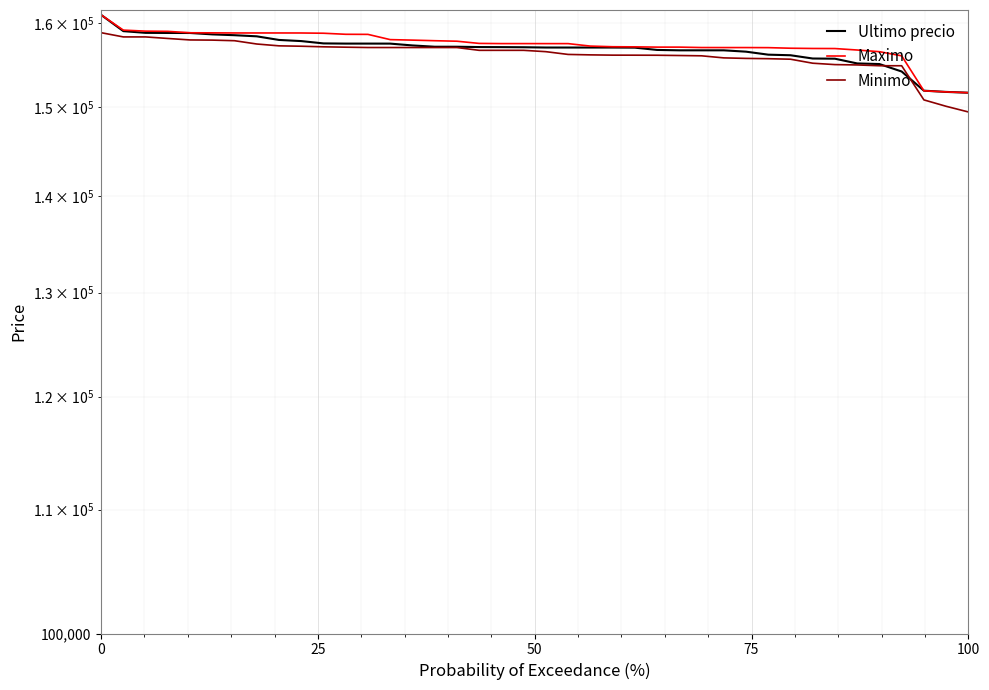

Rank the series by their maximum value, from lowest to highest.

Minimo, Ultimo precio, Maximo